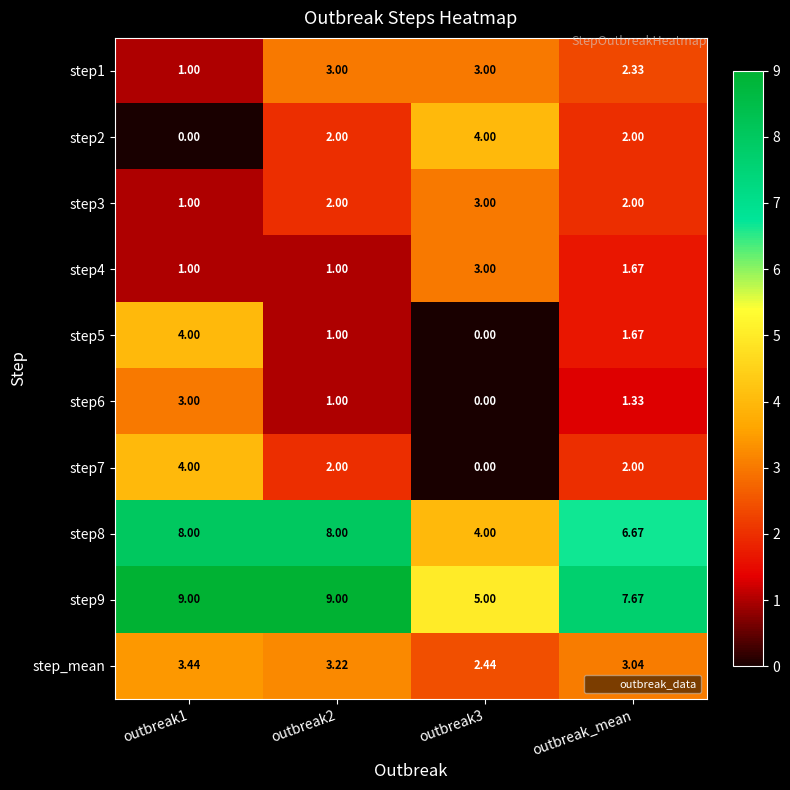

Is the value of step1 at outbreak_mean greater than the value of step3 at outbreak3?

No